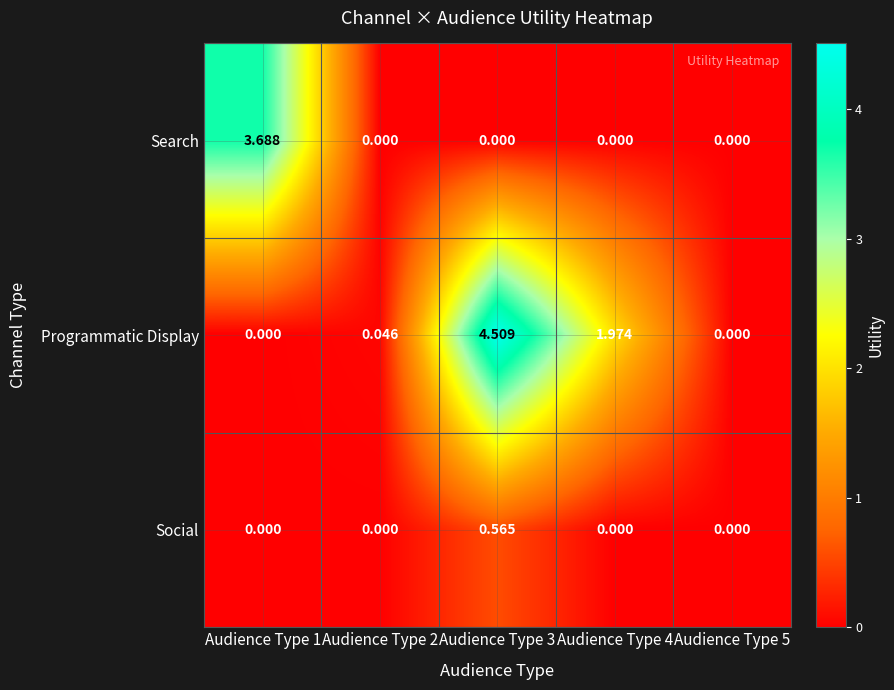

Is the value of Social at Audience Type 2 greater than the value of Programmatic Display at Audience Type 4?

No